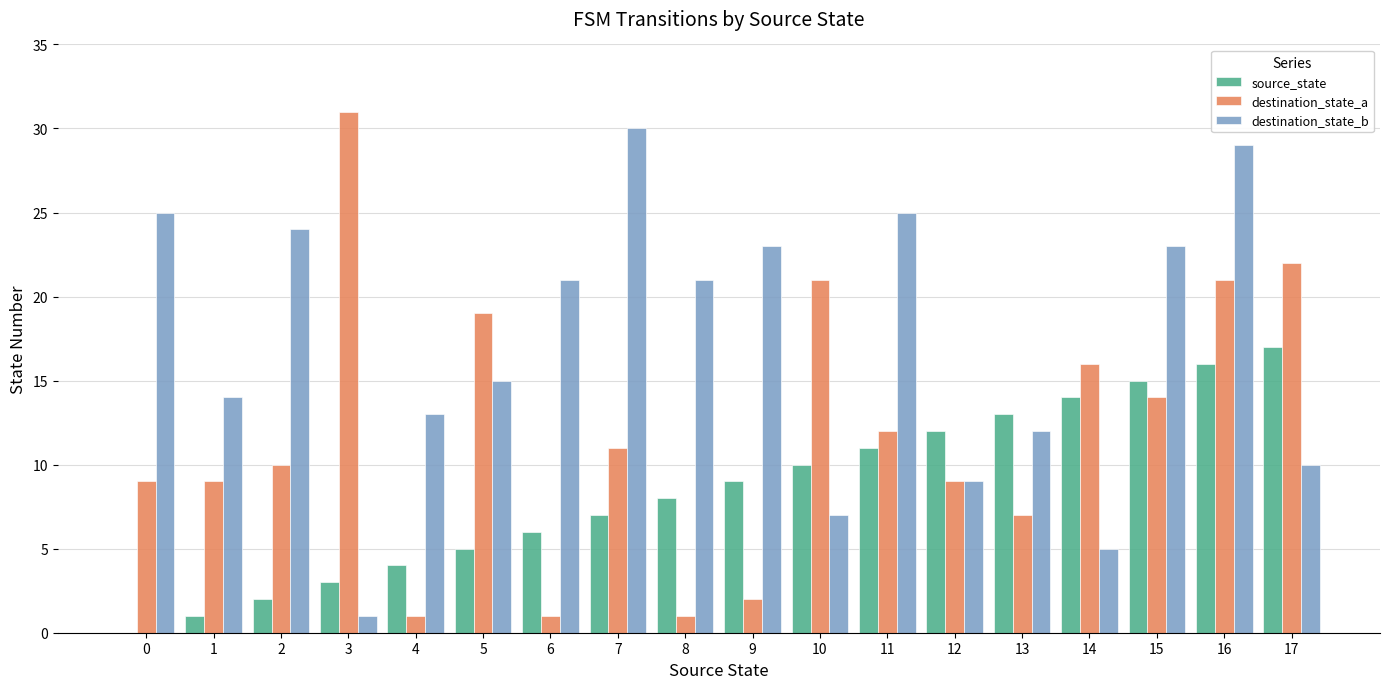

What is the sum of all destination_state_b values?

307